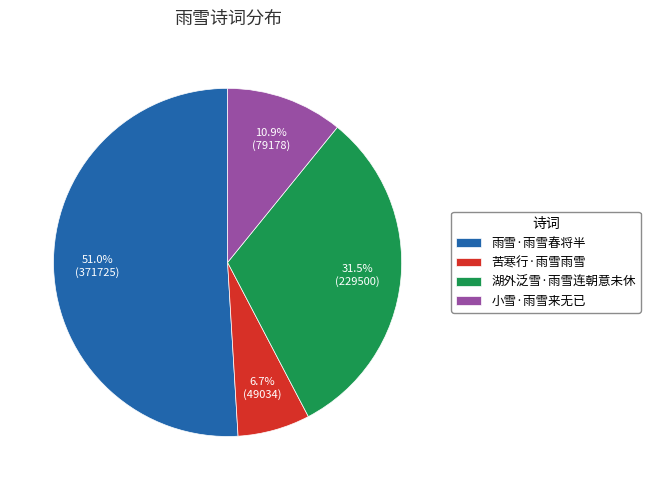

What is the smallest slice in the pie chart?

苦寒行·雨雪雨雪